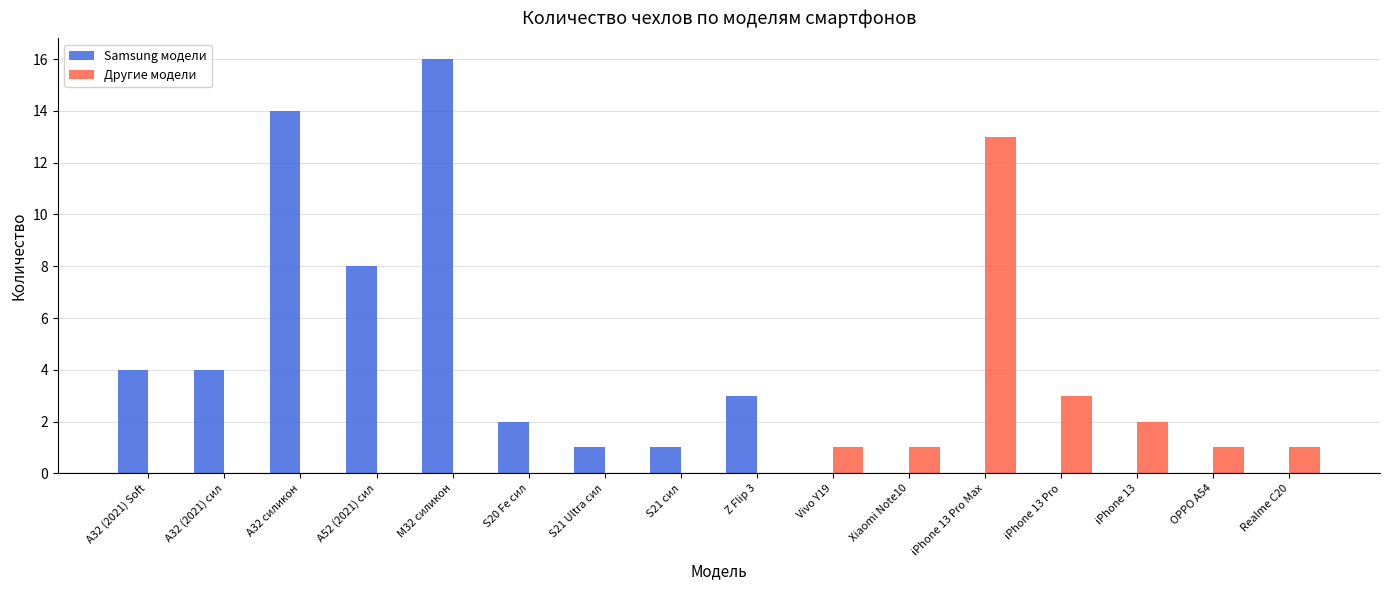

What is the sum of all Другие модели values?

22